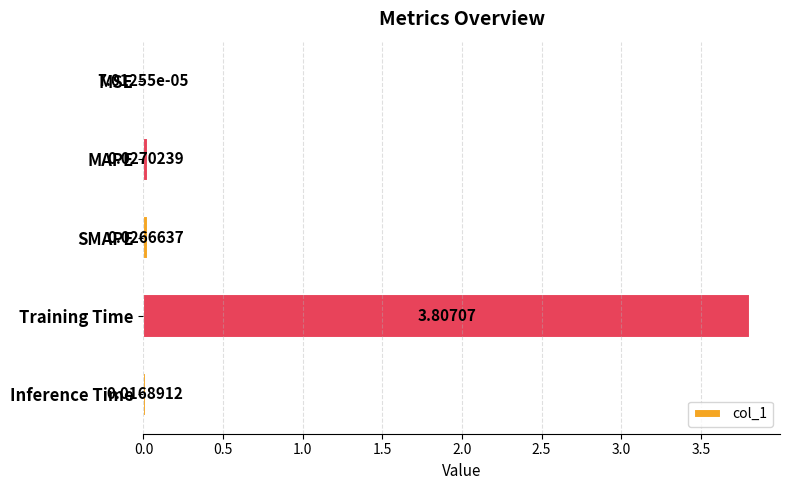

Which label corresponds to the largest value in the chart?

Training Time